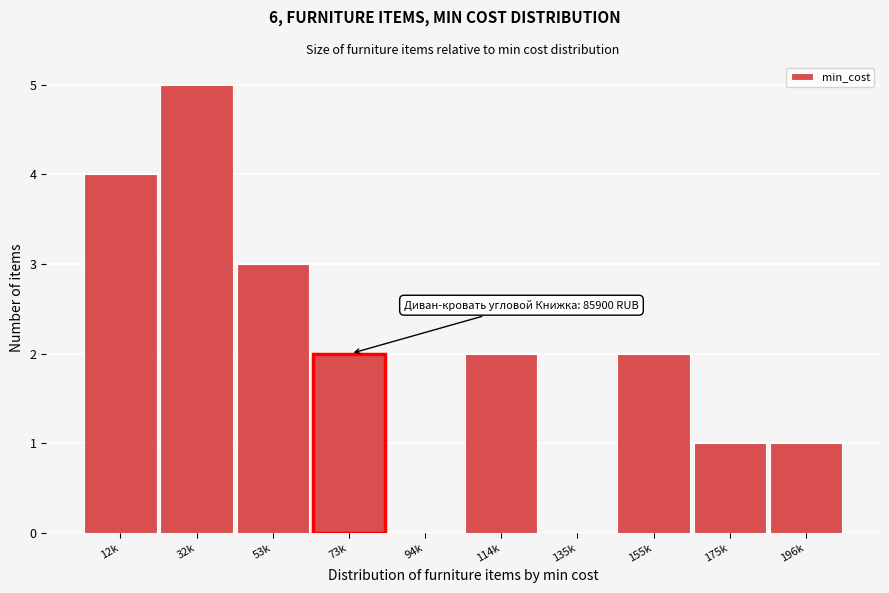

Reading left to right, transcribe all the data shown in this chart.

12k=4	32k=5	53k=3	73k=2	94k=0	114k=2	135k=0	155k=2	175k=1	196k=1